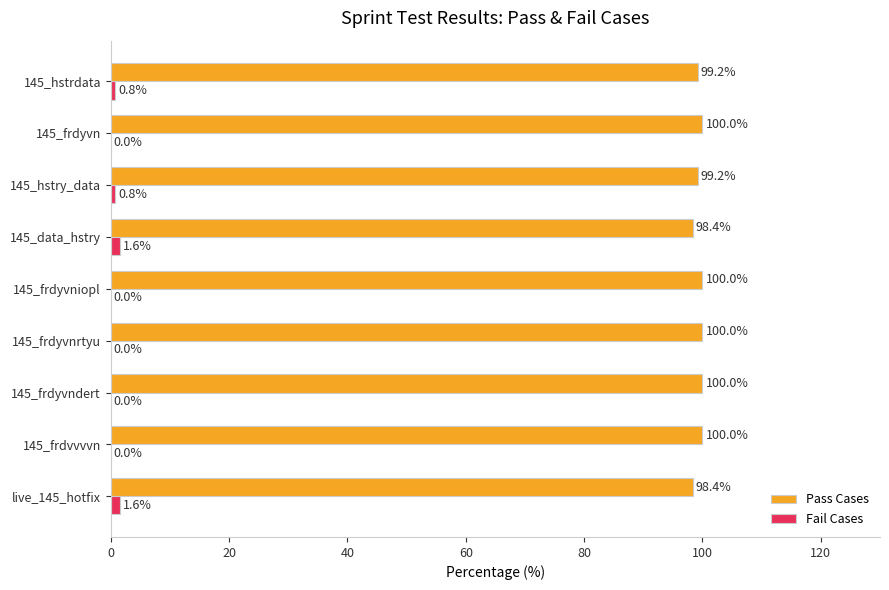

Count the Pass Cases values in the range 99 to 100.

7